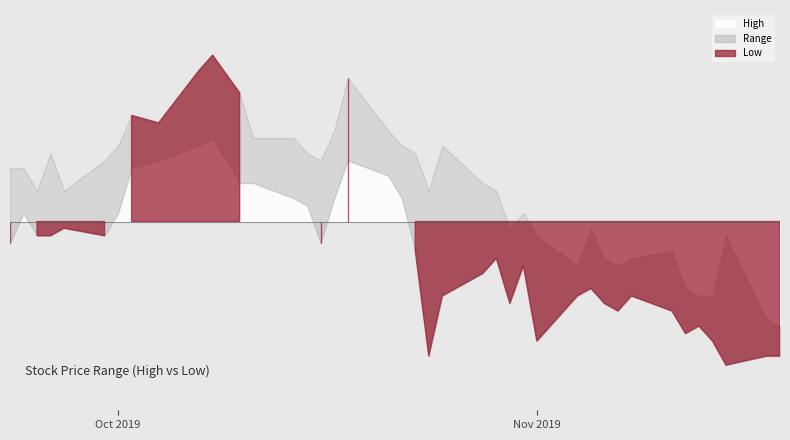

True or false: Low has a value of 1908 at 2019-10-01.

False